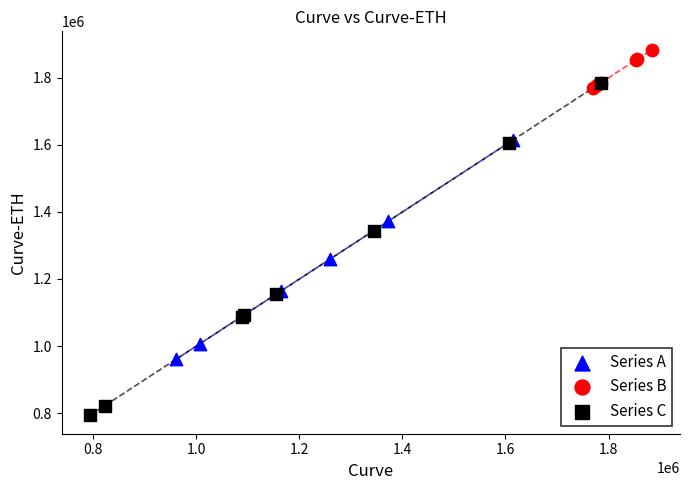

Which series contains the lowest Y value?

Series C